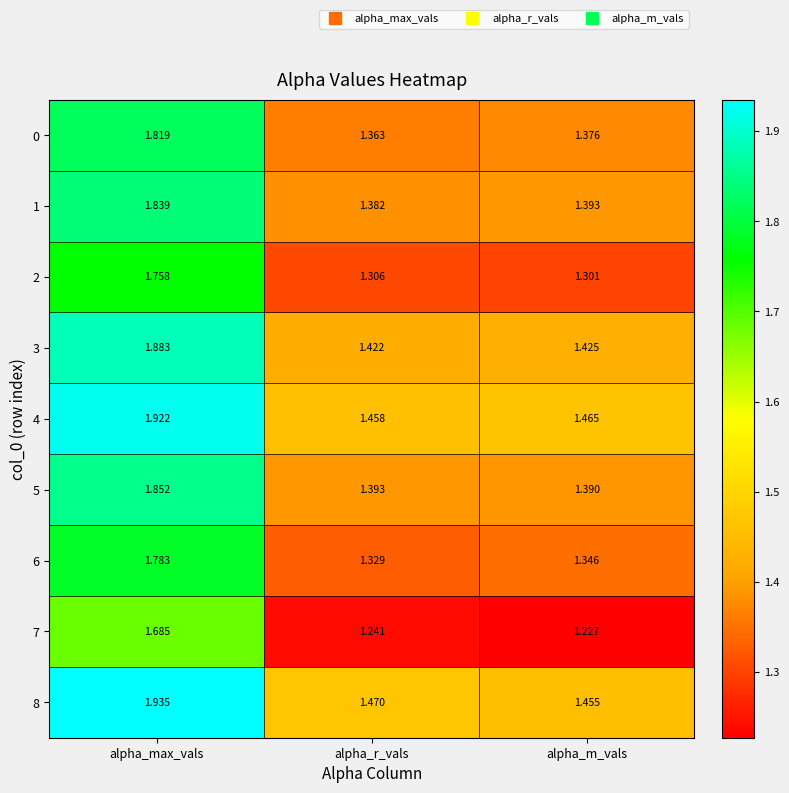

At which label does 3 reach its minimum?

alpha_r_vals